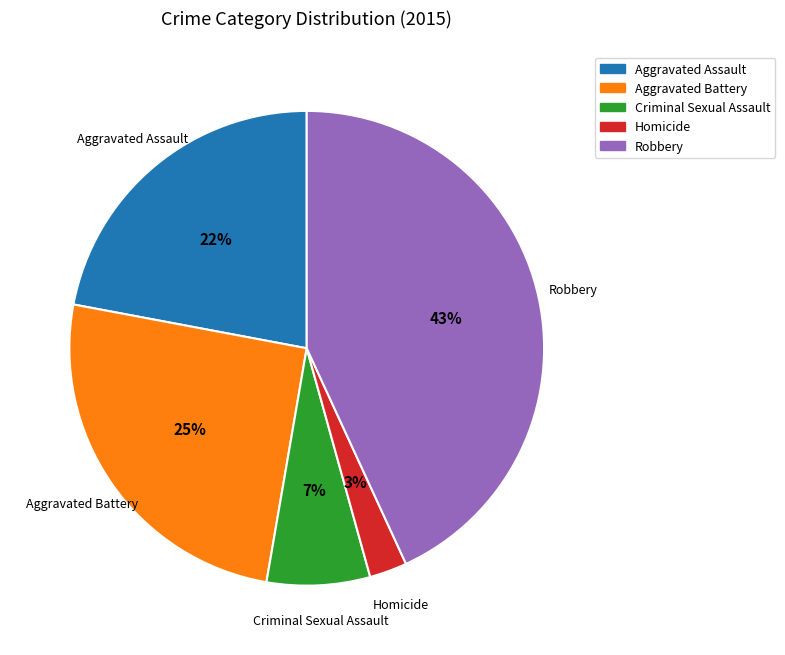

The Robbery slice represents 50% of the pie. True or false?

False